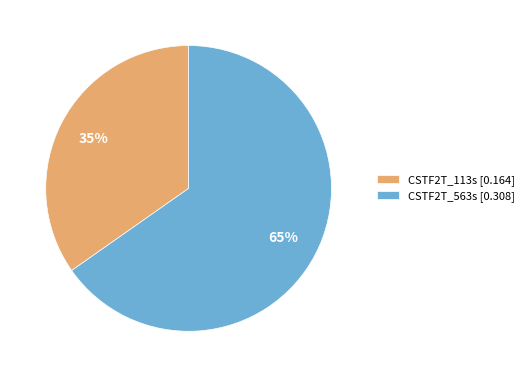

How many segments does this pie chart have?

2